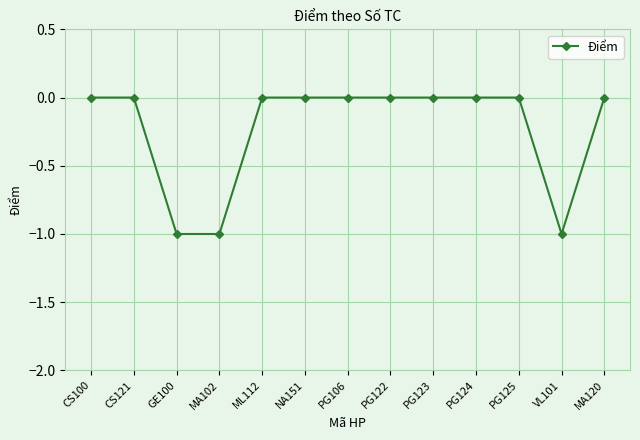

What is the label of the 12th point from the right?

CS121